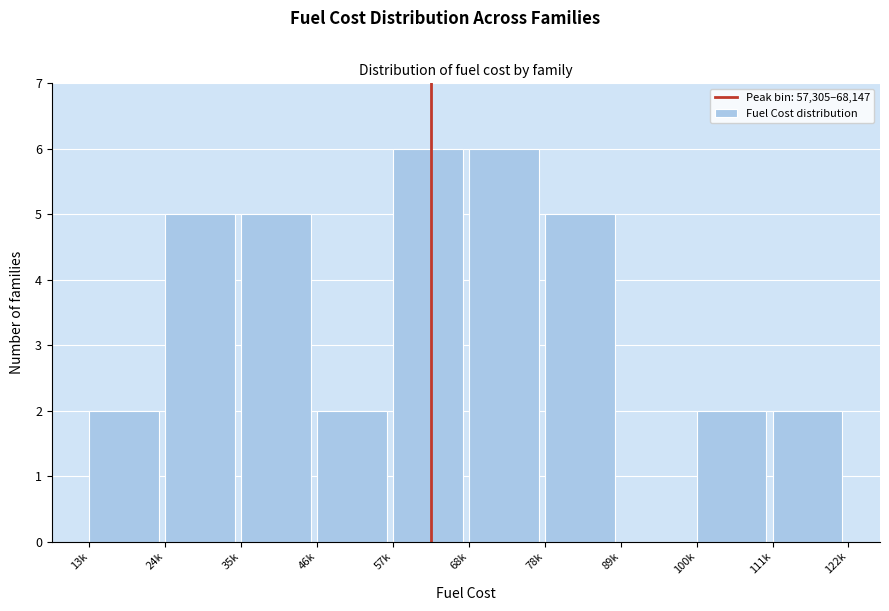

Reading left to right, transcribe all the data shown in this chart.

13k=2	24k=5	35k=5	46k=2	57k=6	68k=6	78k=5	89k=0	100k=2	111k=2